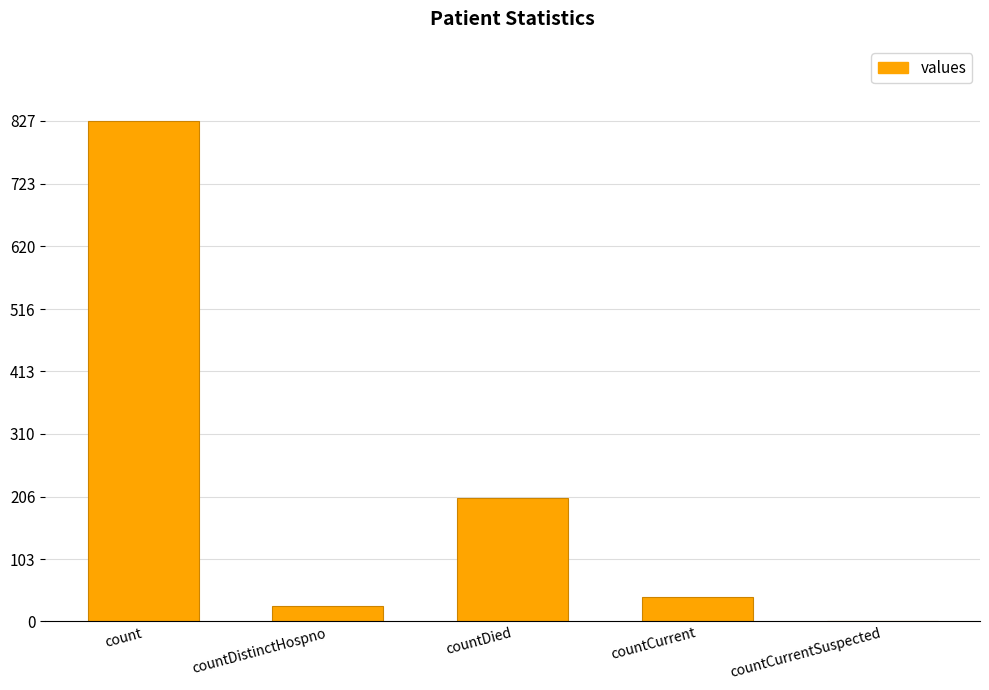

What is the change in value from countCurrent to countCurrentSuspected?

-40